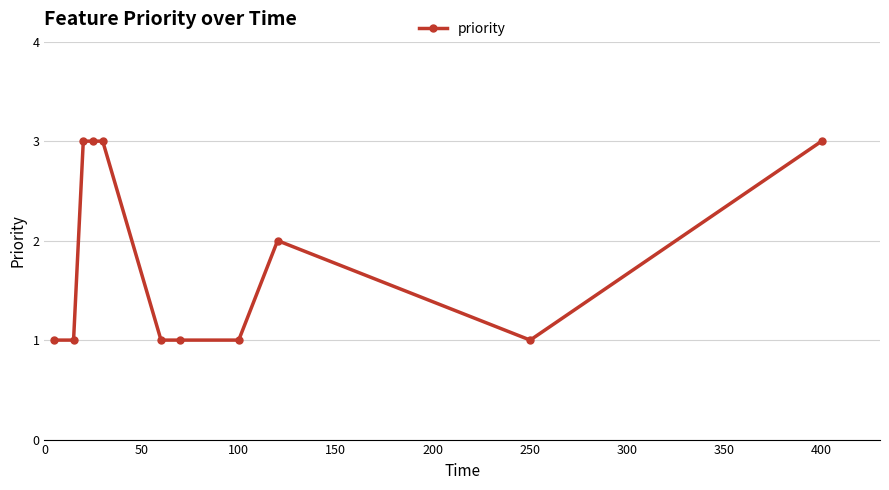

What is the sum of all values?

20